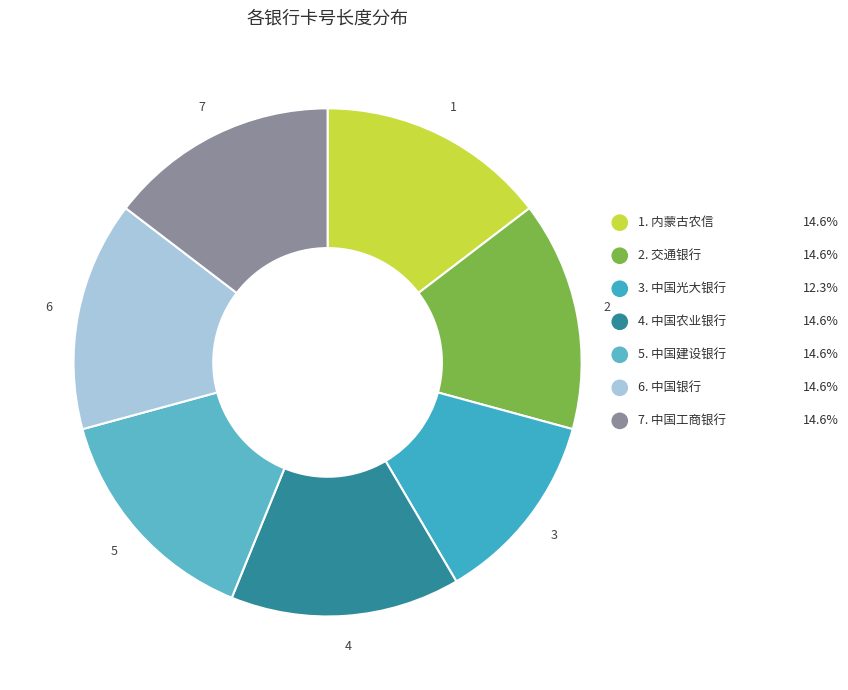

How many slices are in this pie chart?

7